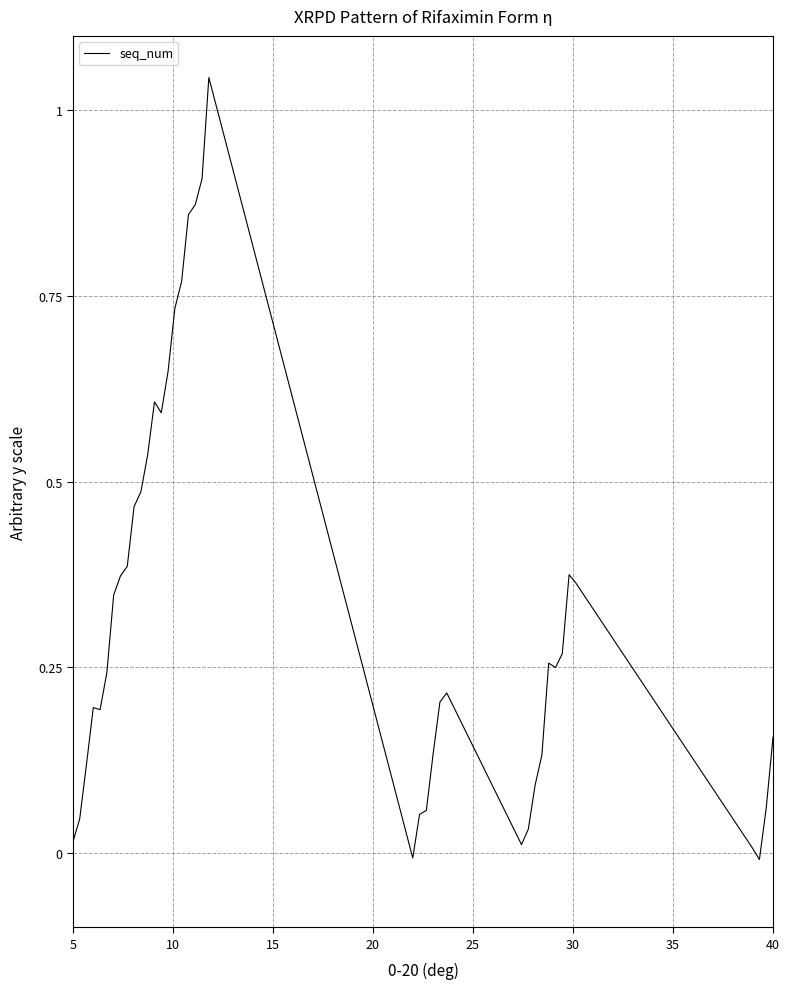

Does the chart have visible grid lines?

Yes